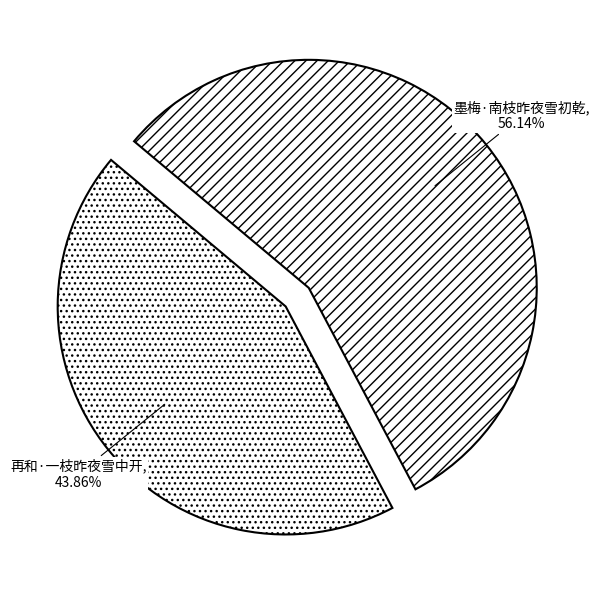

Which slice represents more than half of the pie?

墨梅·南枝昨夜雪初乾